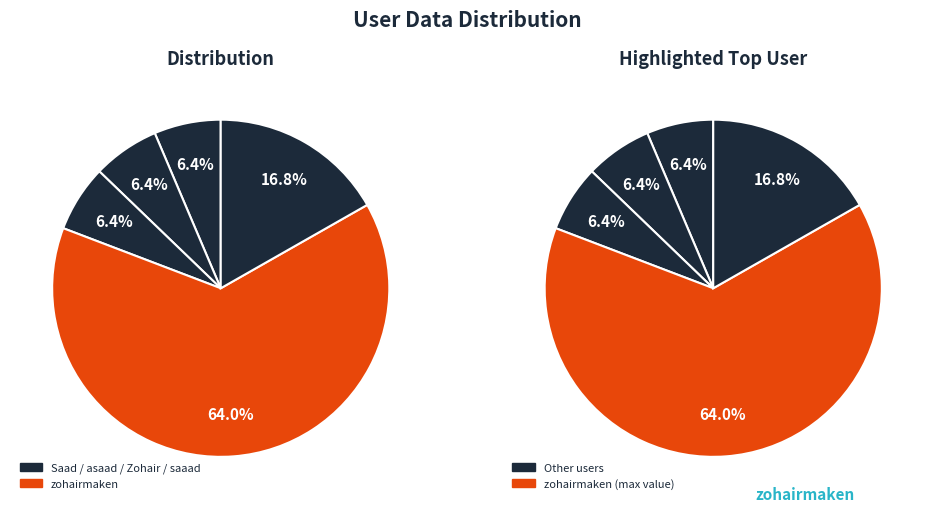

Which category has the biggest portion of the pie?

zohairmaken